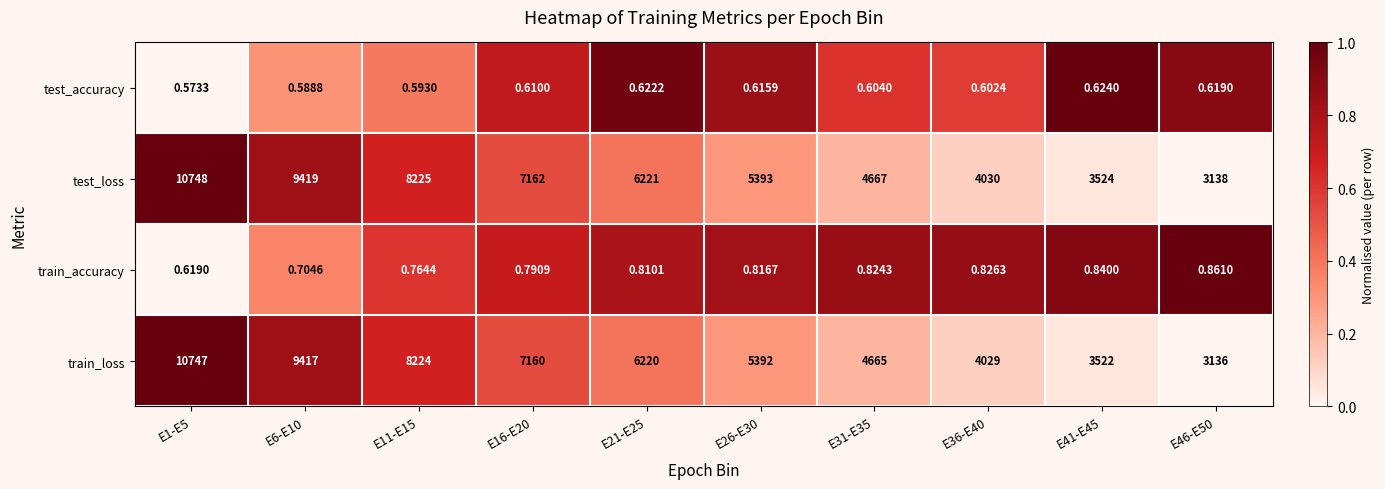

Count the number of data series in this chart.

4